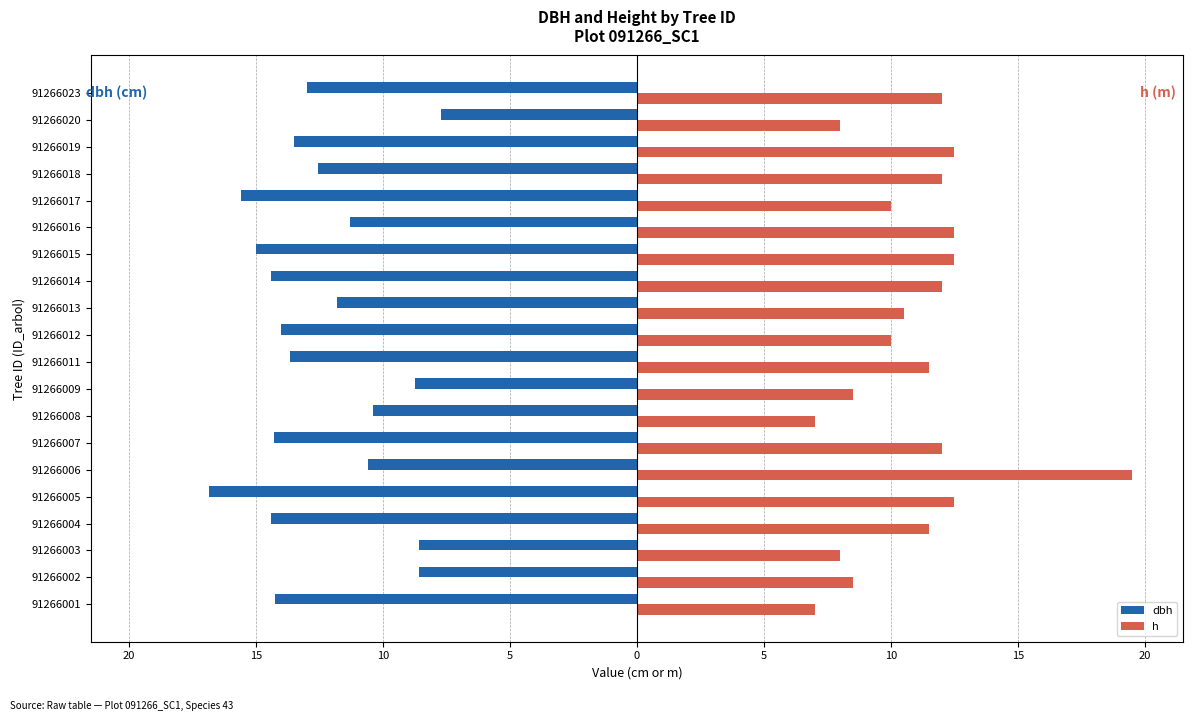

What is the maximum value for h?

19.5